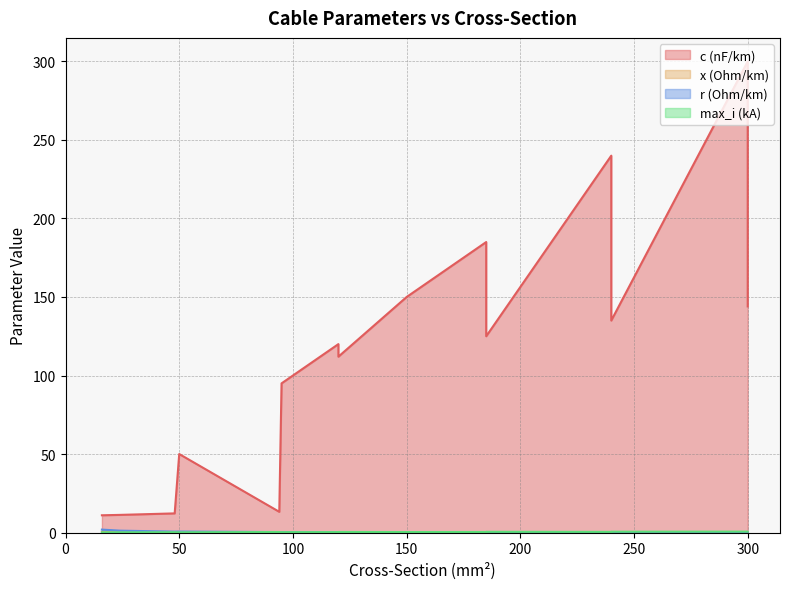

True or false: c_nf_per_km and r_ohm_per_km intersect in this chart.

False